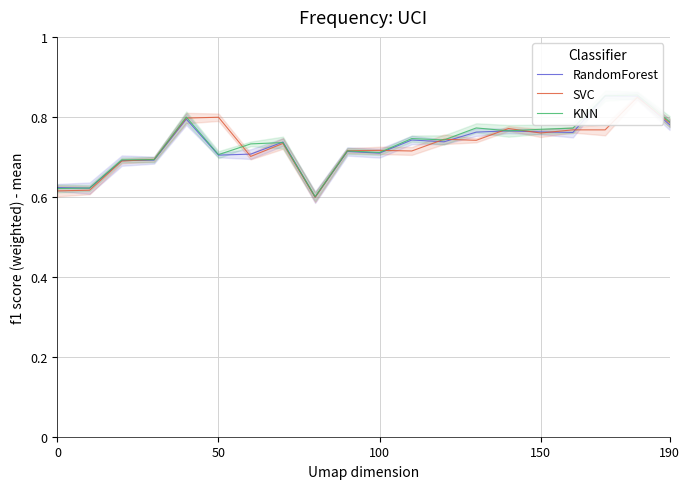

Which series changed the most between 190 and 6?

SVC